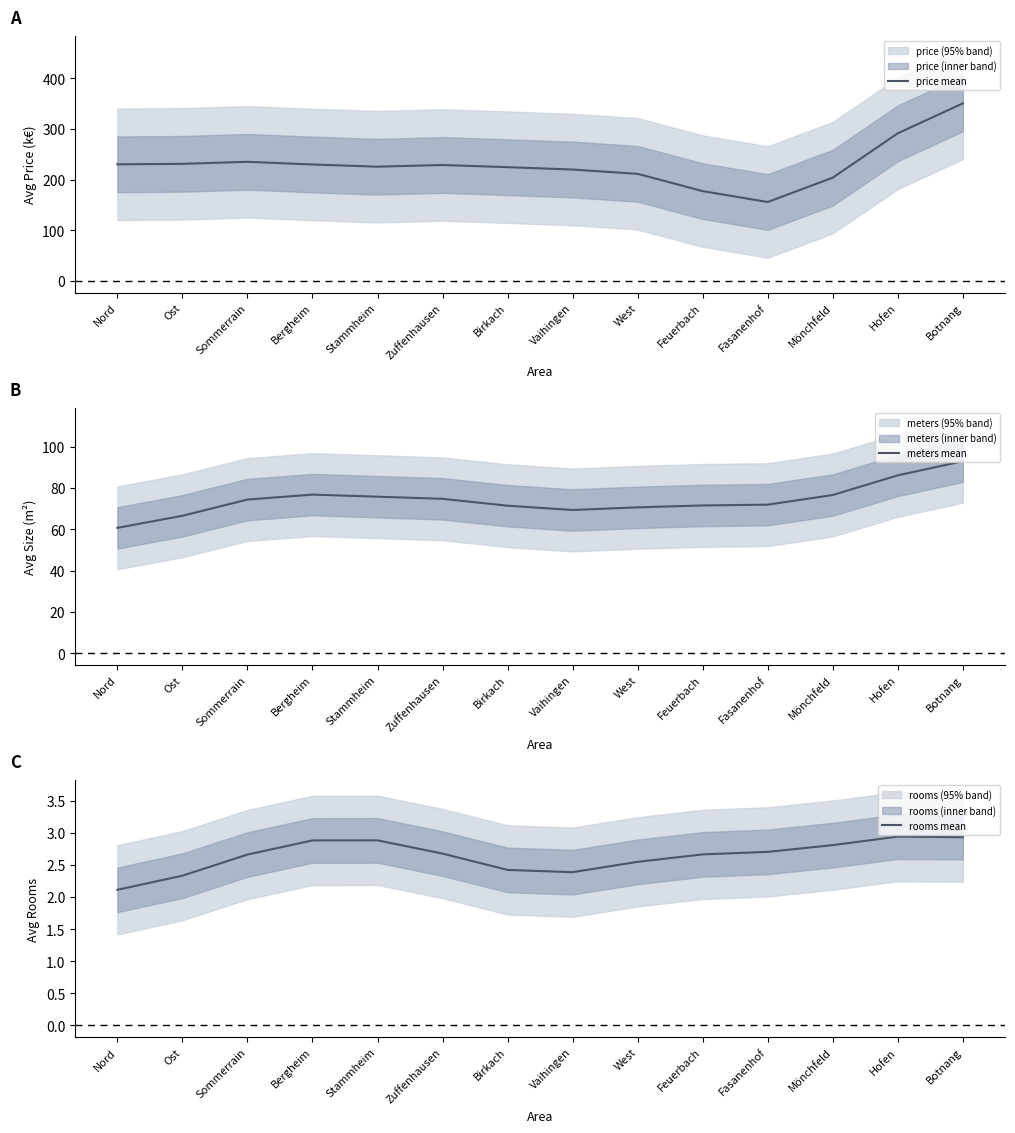

Which has a higher value, Sommerrain or Bergheim?

Sommerrain